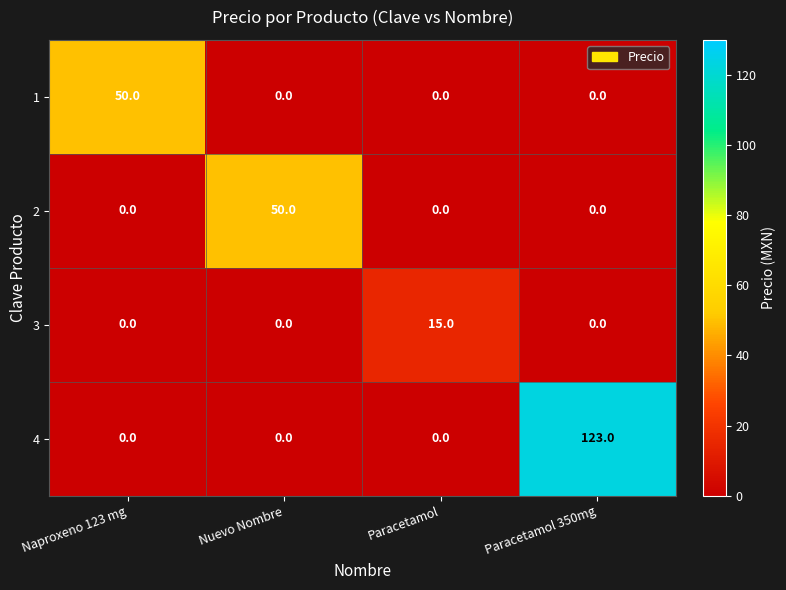

Count the number of data series in this chart.

4